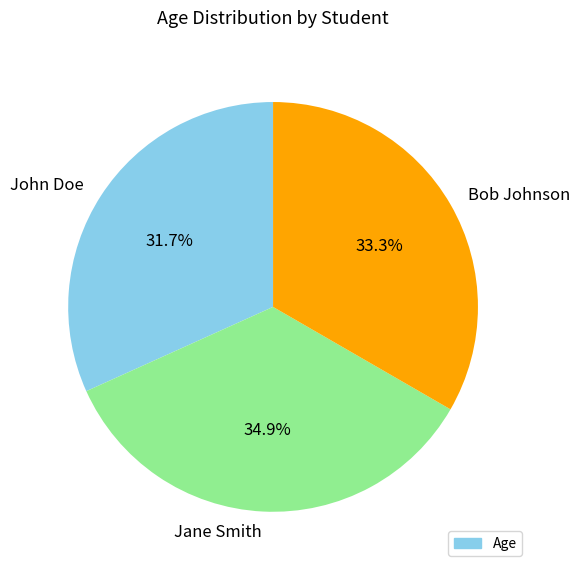

To the nearest percent, what is the difference between the largest and smallest slice percentages?

3%